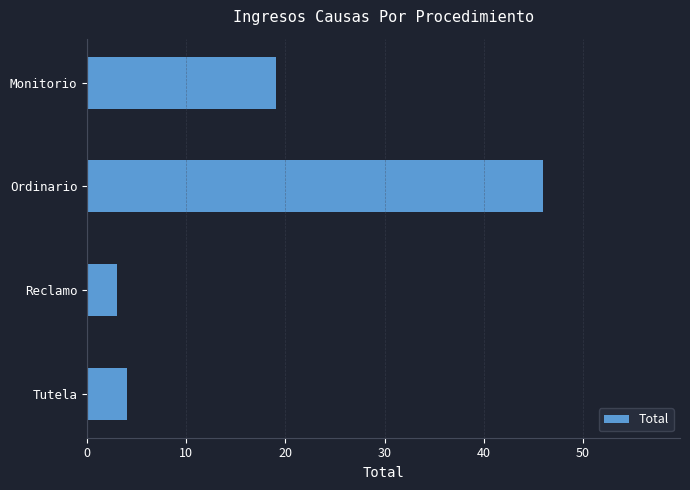

What is the change in value from Monitorio to Tutela?

-15